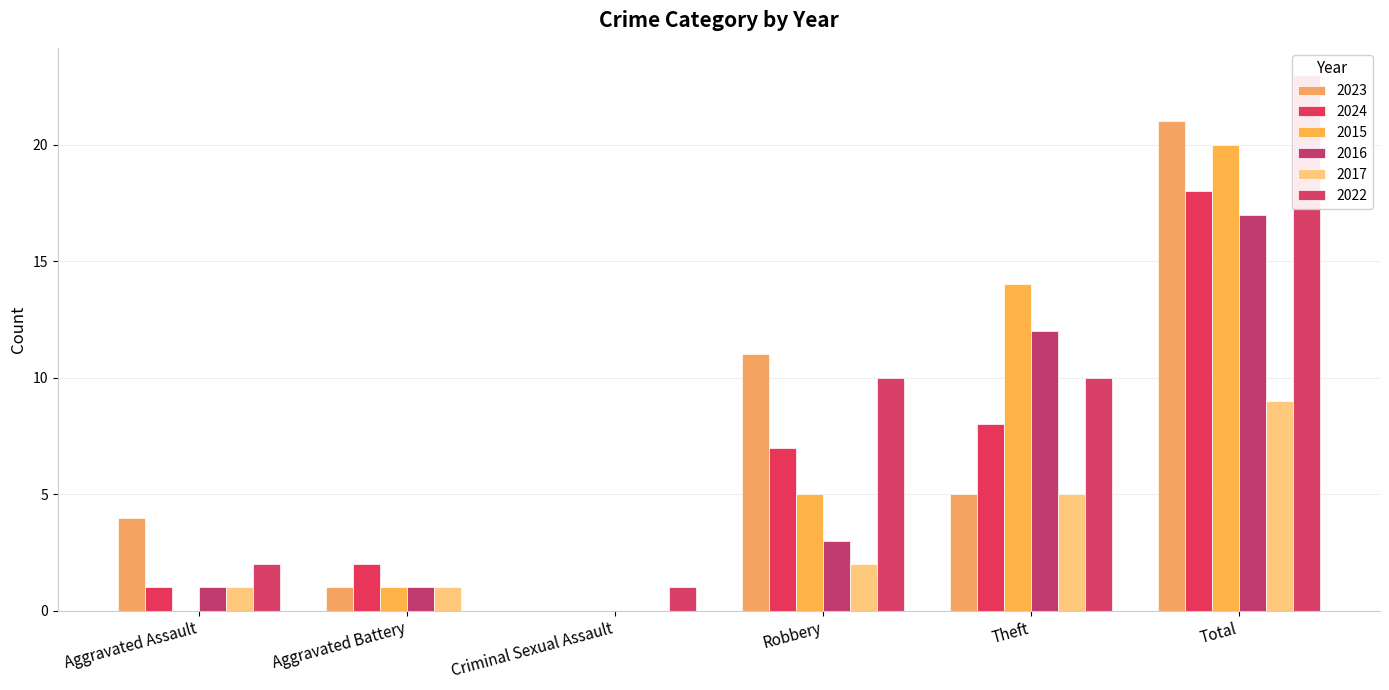

What is the spread (max minus min) of values at Total?

14